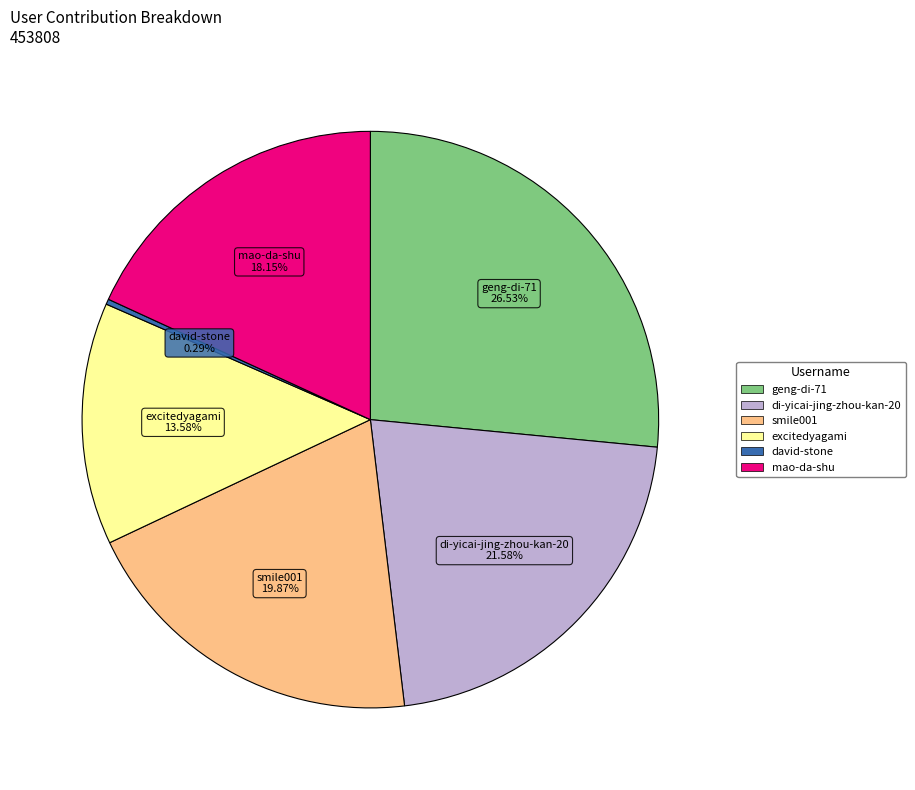

Is it true that excitedyagami is 14% of the pie?

True